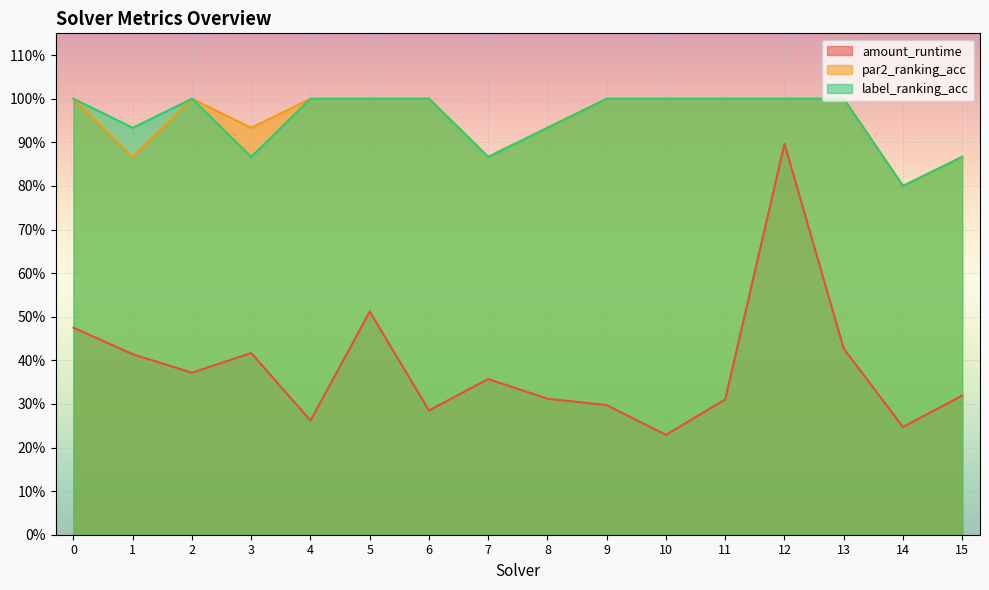

Where is label_ranking_acc nearest to the value 0?

14